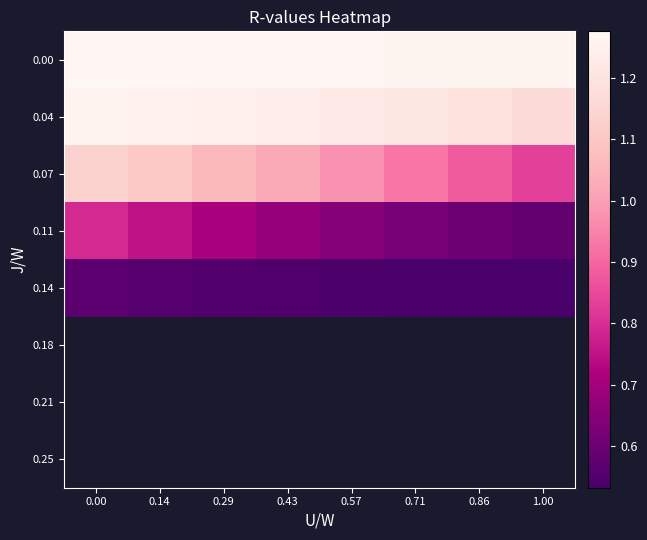

Count the 0.00 values in the range 1 to 2.

8